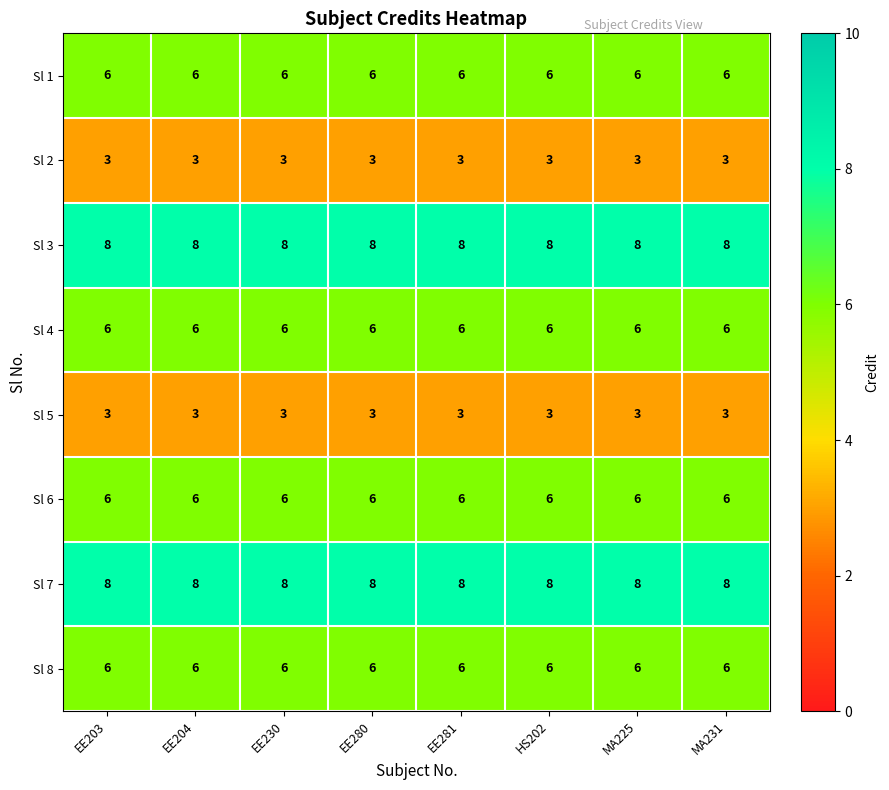

What is the total value across all series at HS202?

46